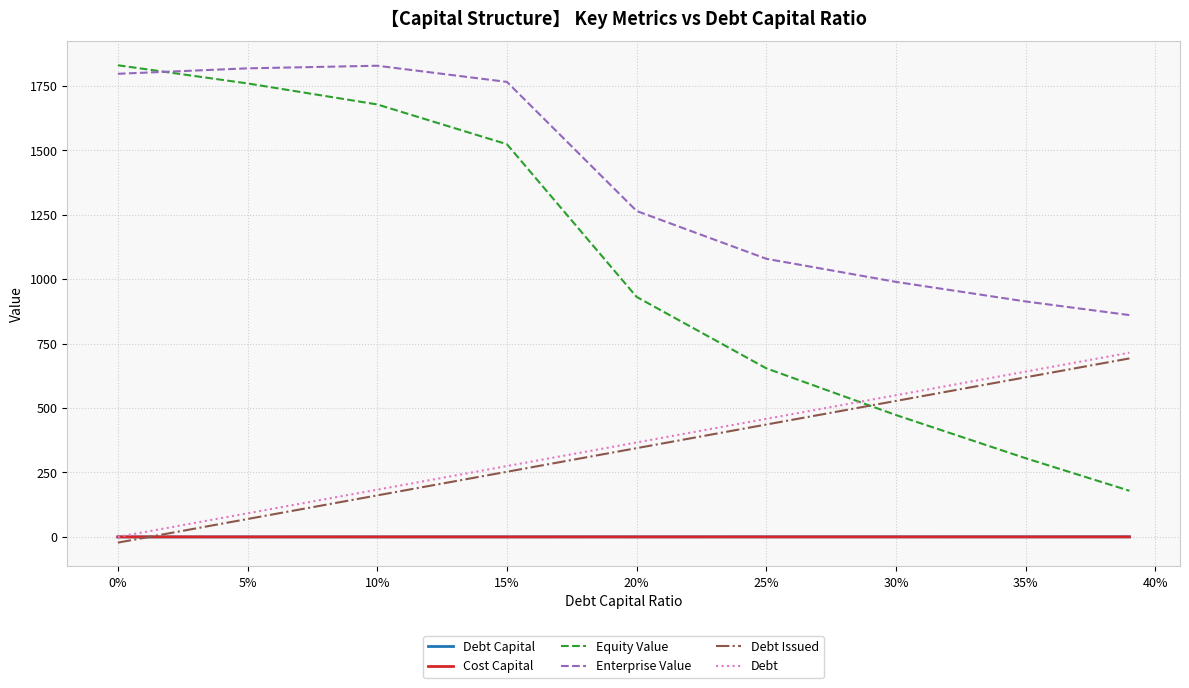

What is the lowest value of the Cost Capital series?

0.1